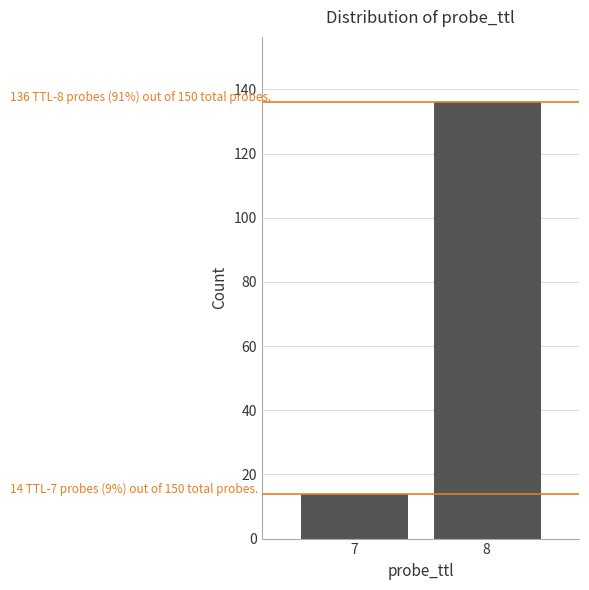

Reading left to right, extract all data points from this chart.

7=14	8=136